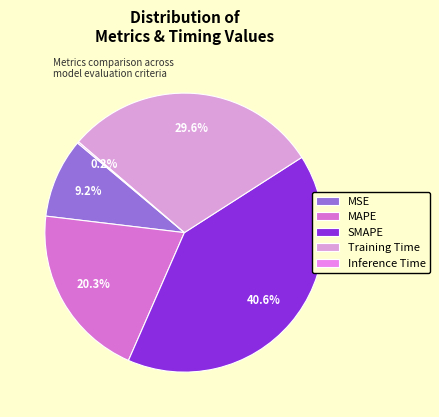

What is the largest slice in the pie chart?

SMAPE